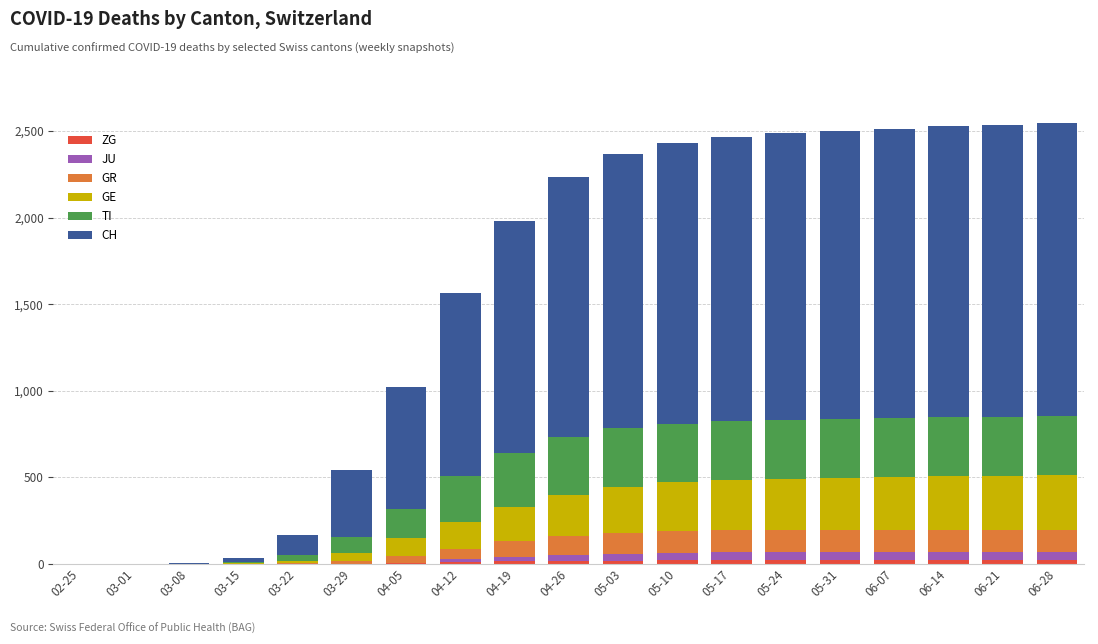

Are the bars horizontal?

No